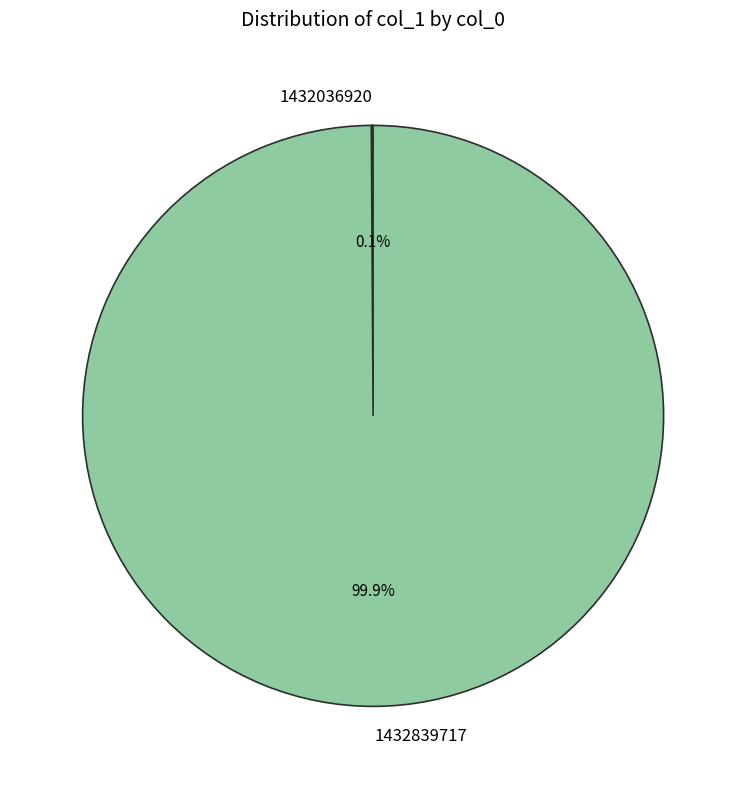

Does 1432839717 account for over 50% of the chart?

Yes